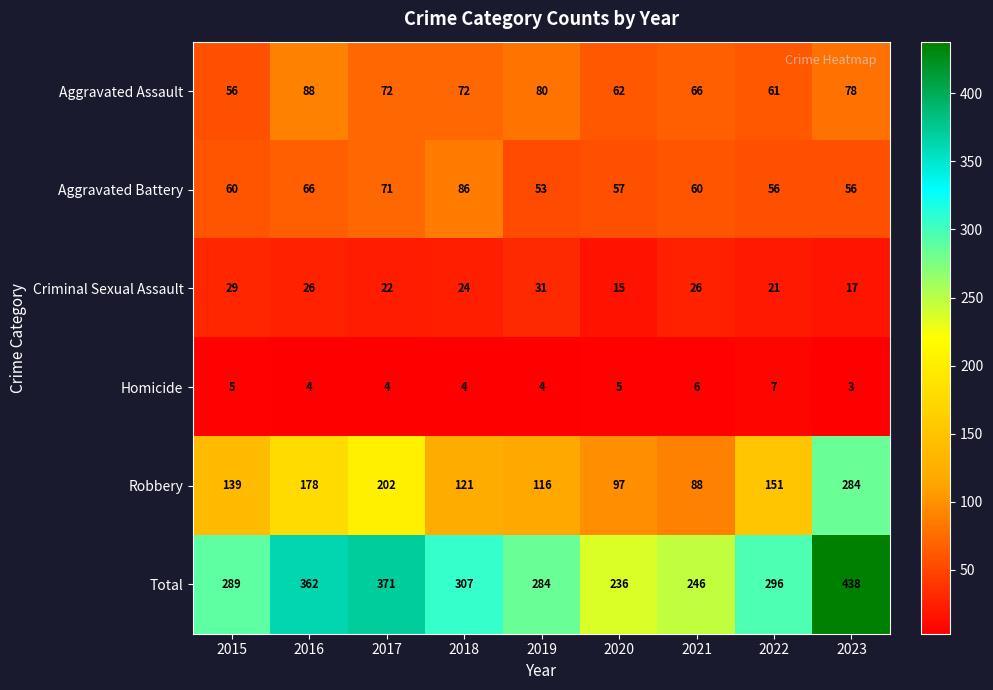

Which label corresponds to the smallest value in the chart?

2023